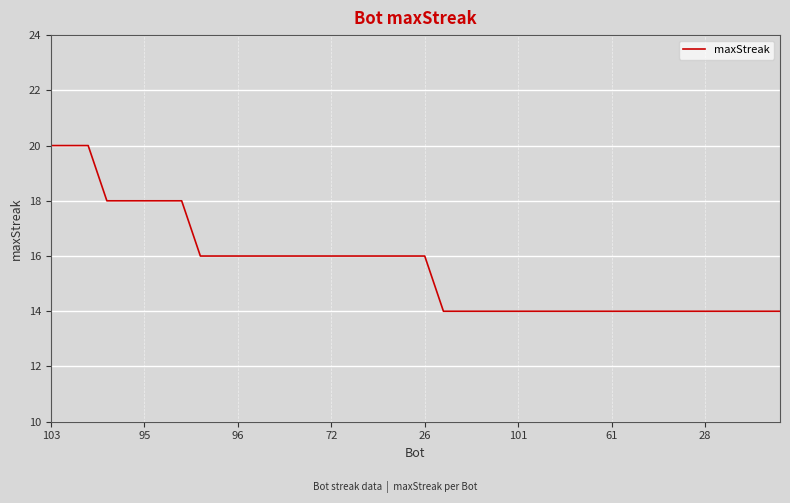

What is the difference between the maximum and minimum values?

6